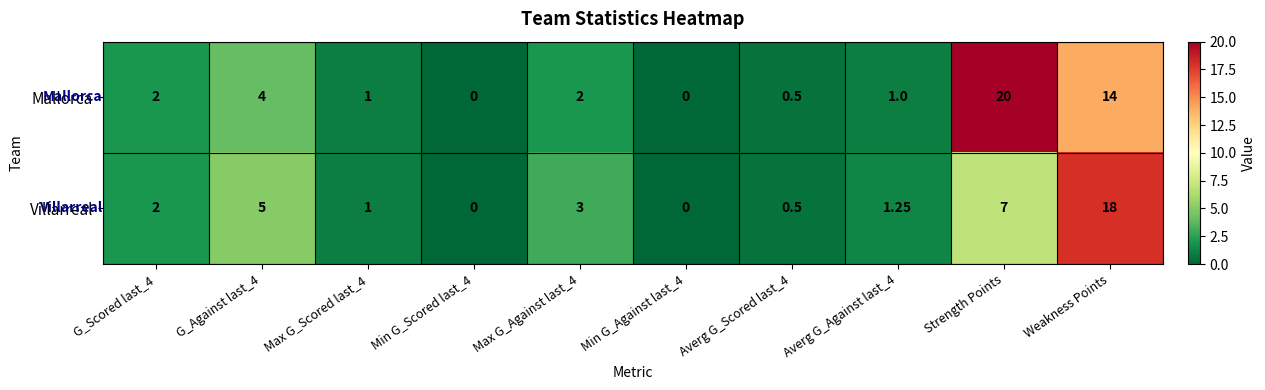

List the series in order of their peak value, lowest first.

Villarreal, Mallorca